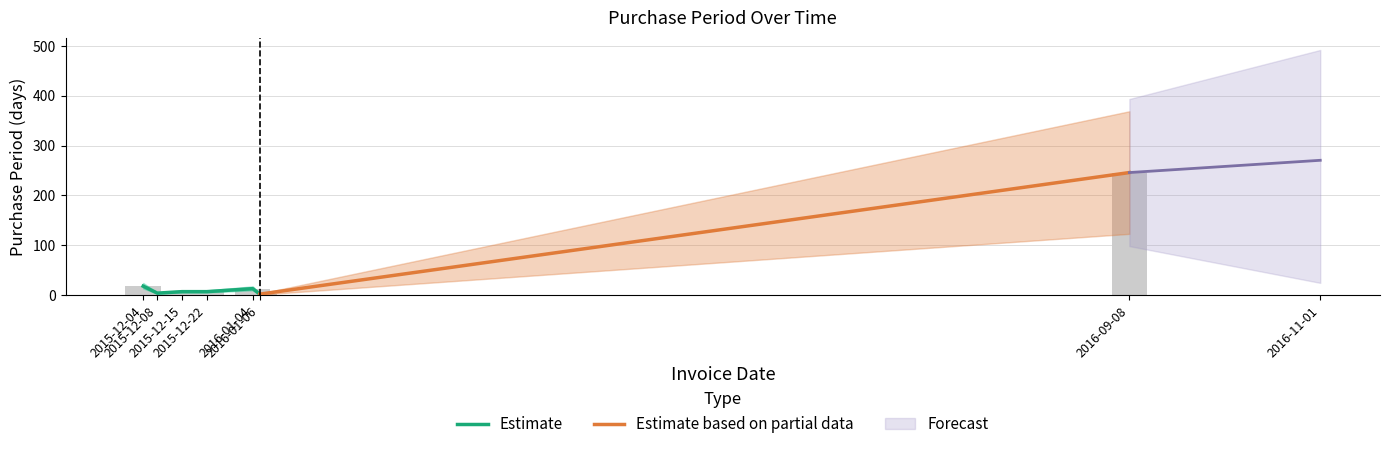

What is the value of the 3rd bar from the left?

7